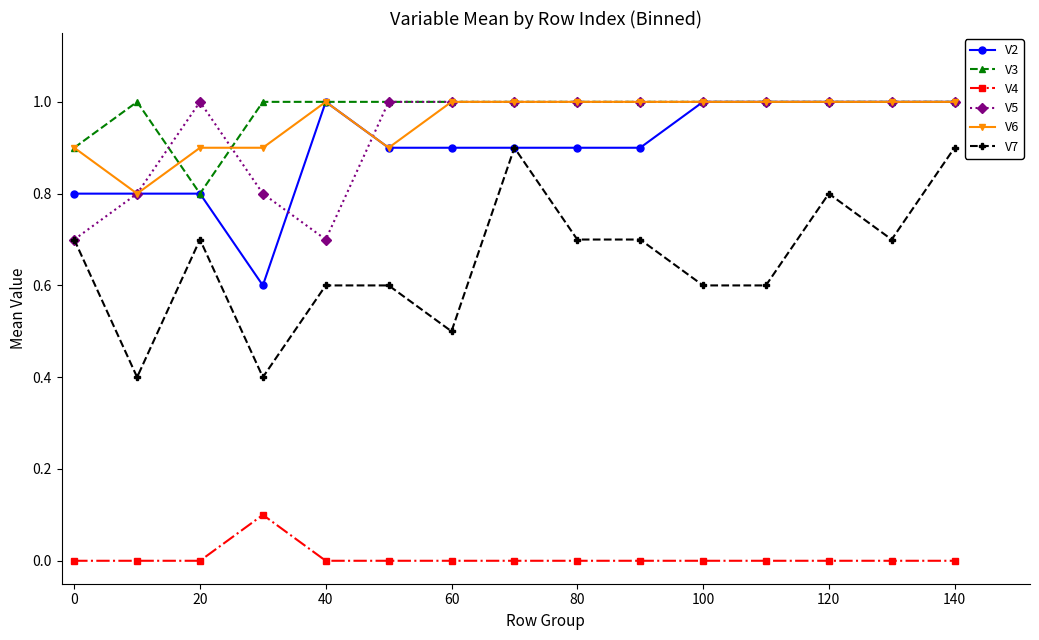

True or false: V4 has more than 0 points higher than both neighbors.

True